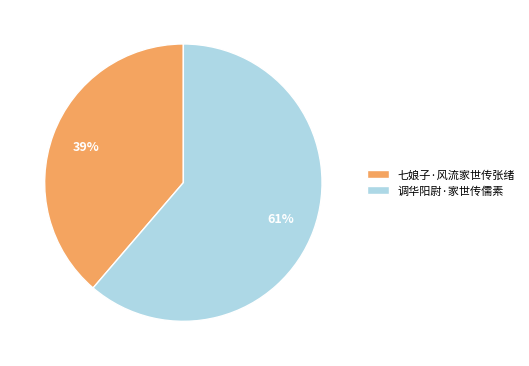

Do 调华阳尉·家世传儒素 and 七娘子·风流家世传张绪 together represent more than half of the pie?

Yes